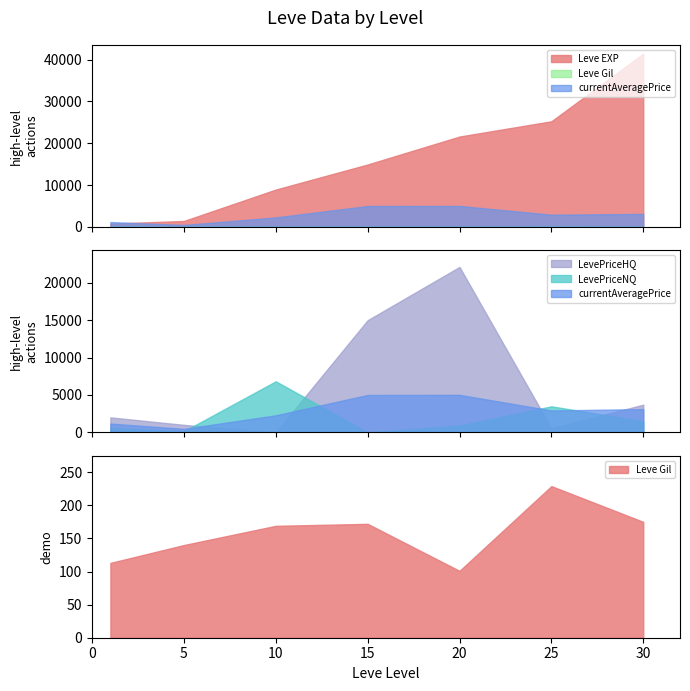

How many times do LevePriceHQ and Leve Gil cross each other?

2